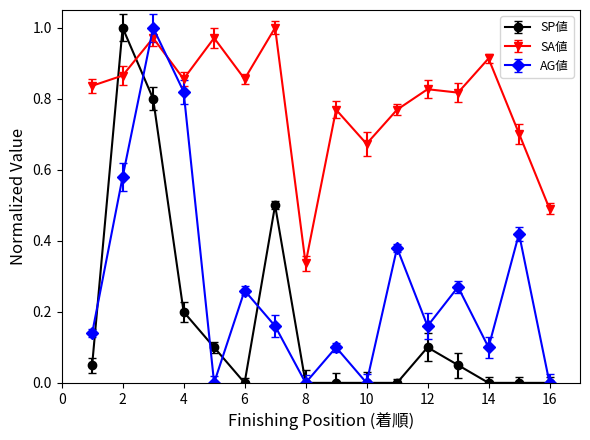

How many categories are shown in the chart?

16